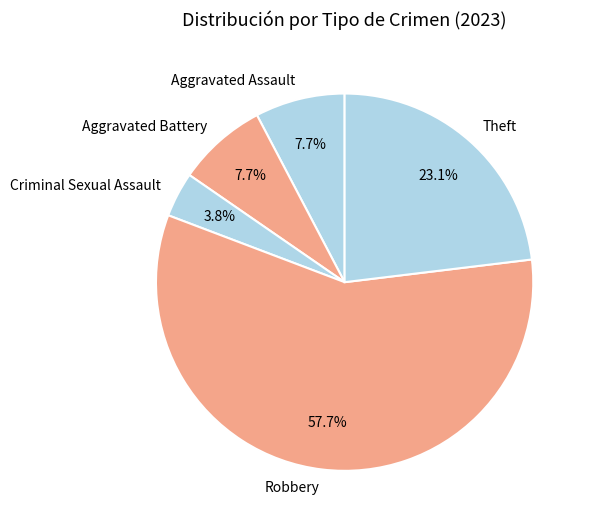

What is the total percentage of Aggravated Battery and Robbery?

65.4%